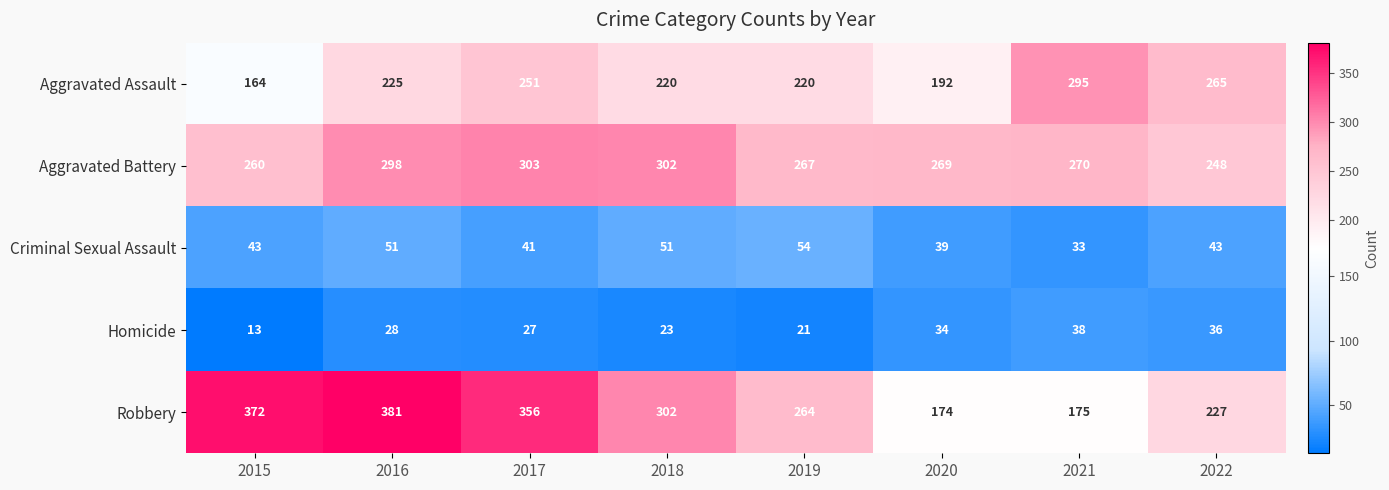

What is the difference between the maximum and minimum values in the Robbery series?

207